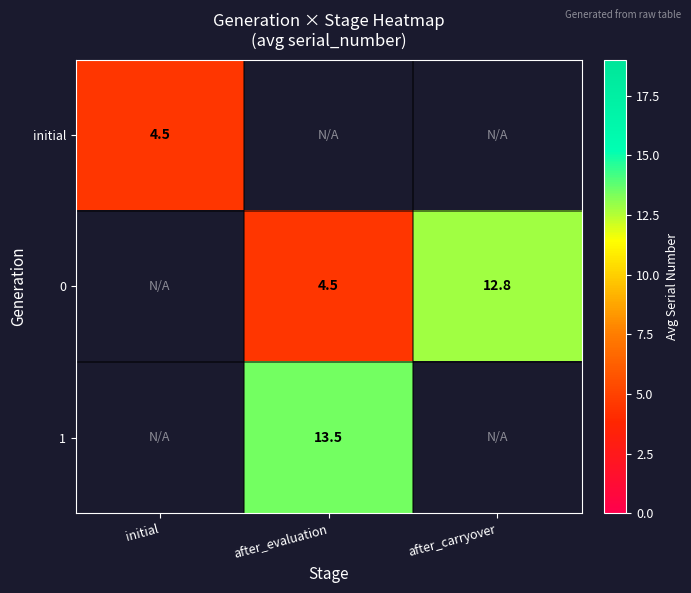

True or false: initial has a value of 4.5 at initial.

True